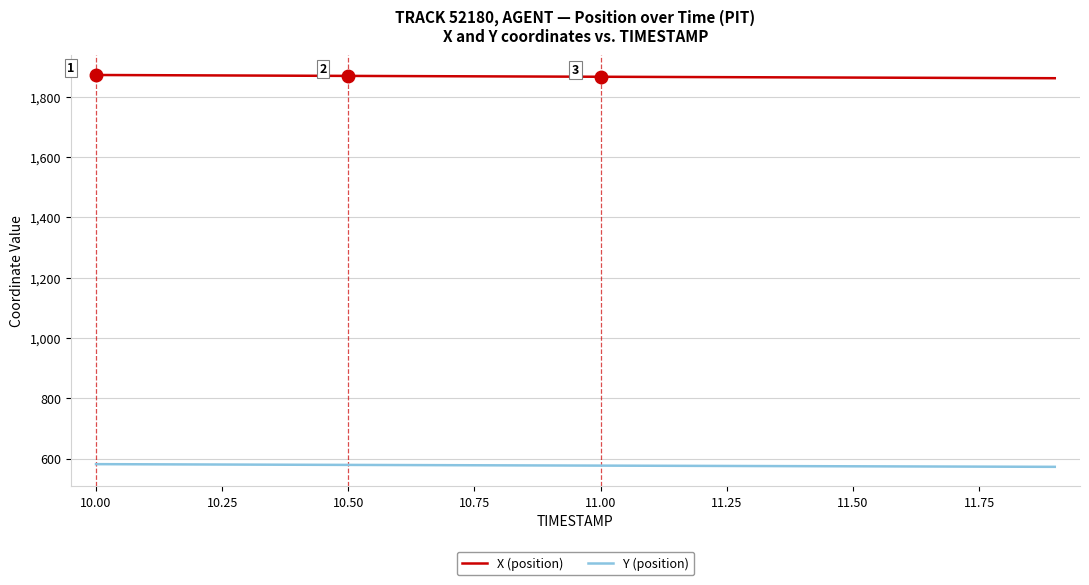

List the series in order of their peak value, highest first.

X (position), Y (position)